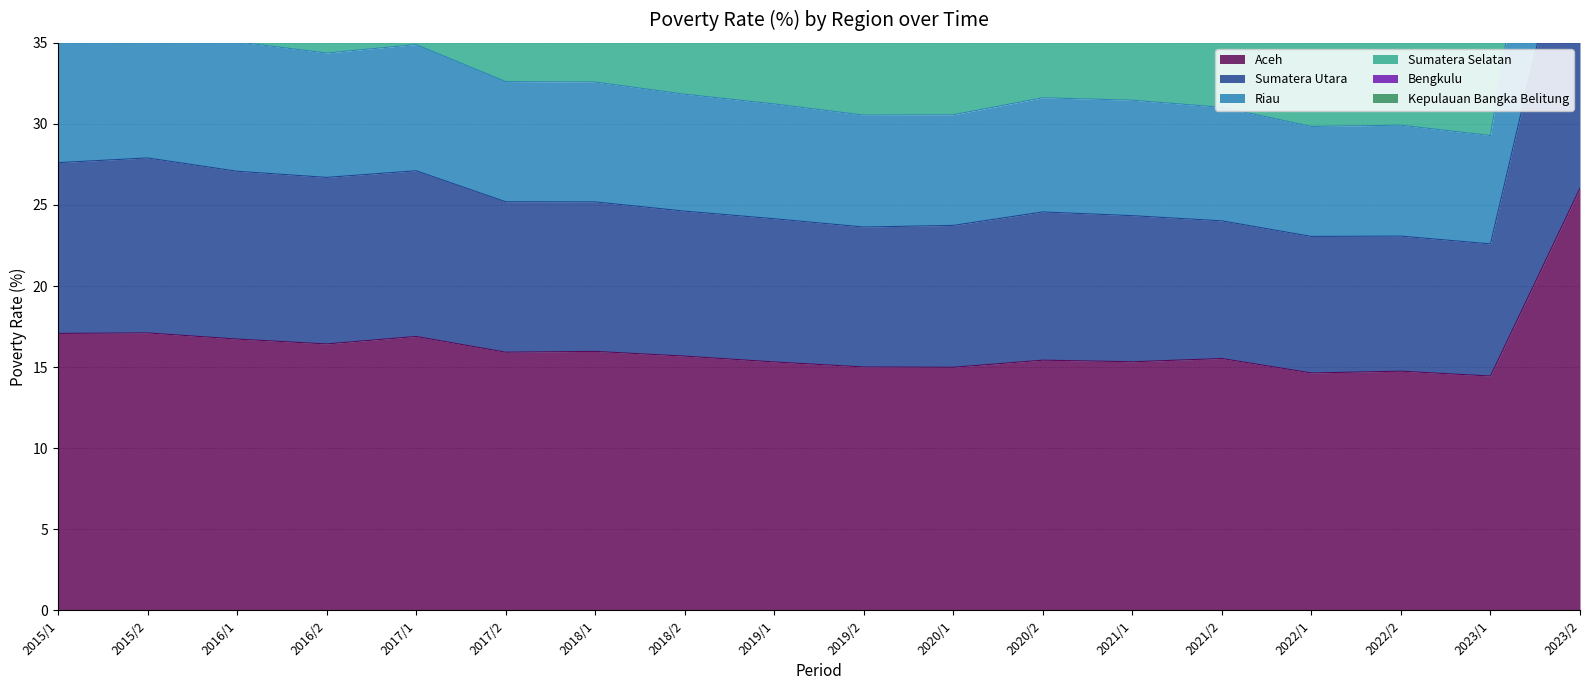

The Aceh series shows 15.3 at 2021/1. True or false?

True